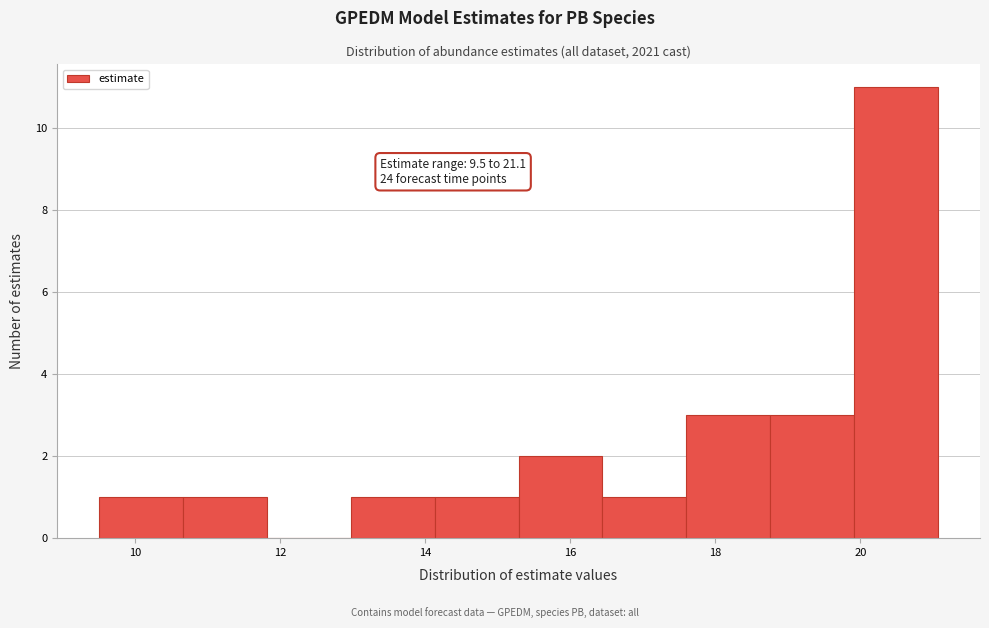

Over which range of the x-axis is the bar tallest?

20.0 to 21.0